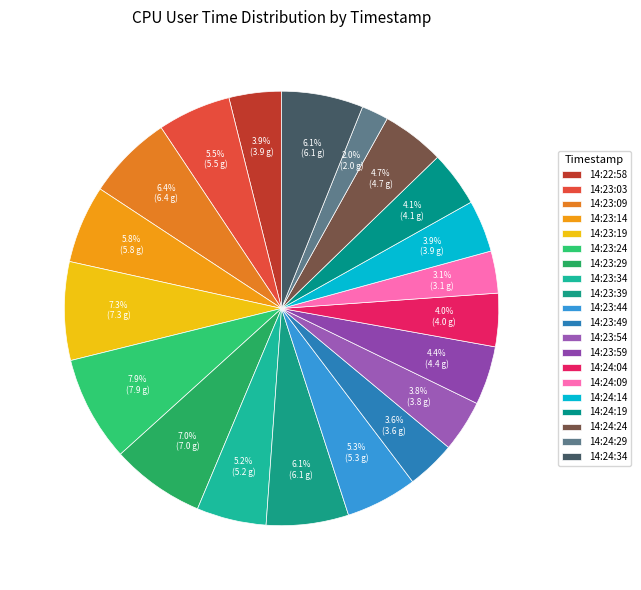

To the nearest percent, what is the average slice percentage?

5%